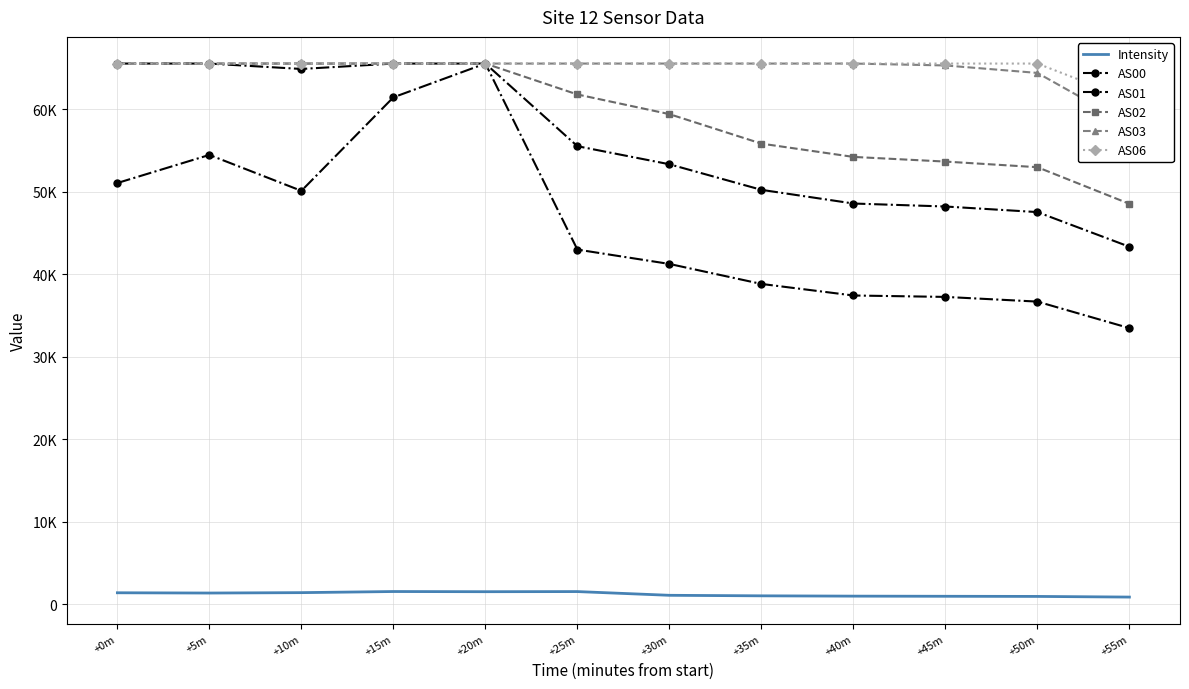

What are all the series names shown in the legend?

Intensity, AS00, AS01, AS02, AS03, AS06